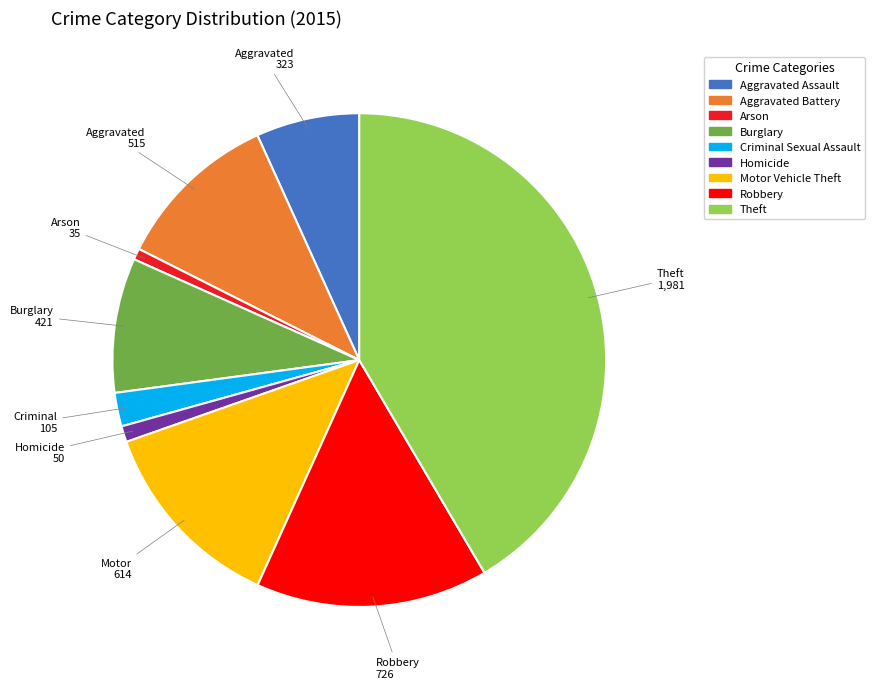

The Criminal Sexual Assault slice represents 2% of the pie. True or false?

True